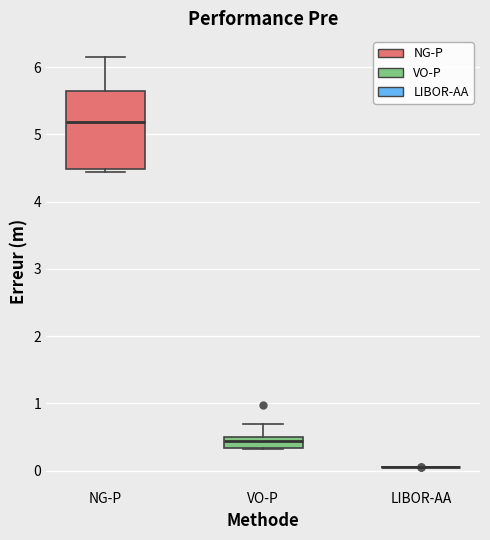

Comparing the boxes themselves (not the whiskers), which one is the tallest?

NG-P